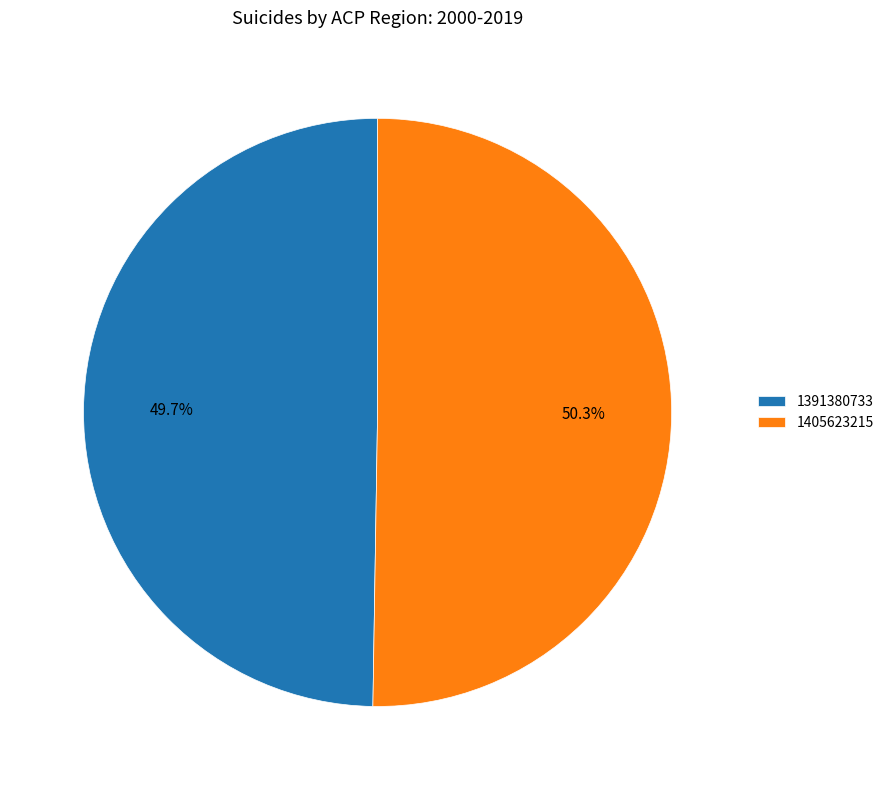

Count the number of slices in the pie.

2